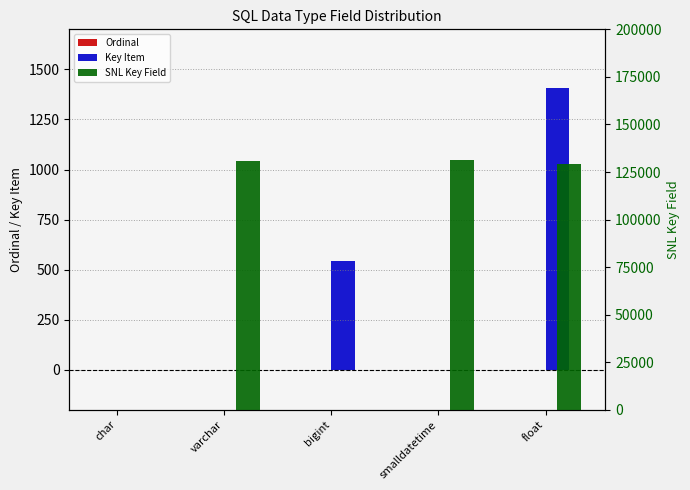

What is the difference between the maximum and second lowest values in the Key Item series?

1407